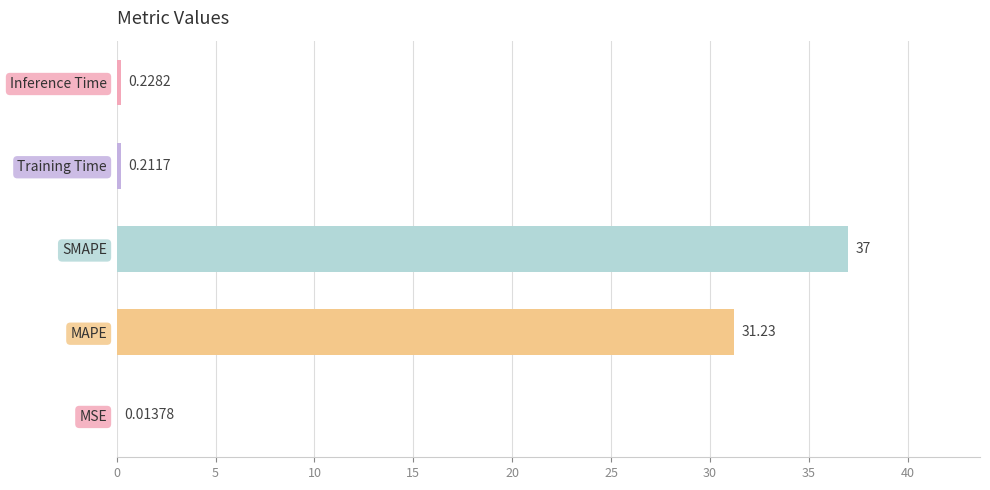

What is the sum of the values at Inference Time and MAPE?

31.5